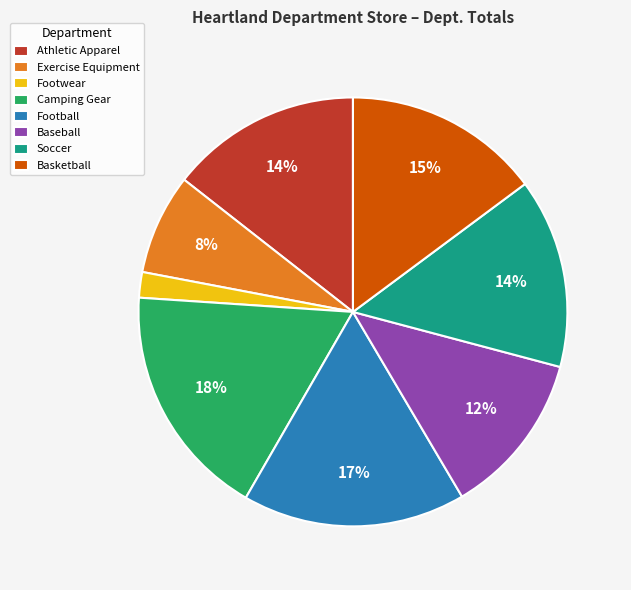

The Camping Gear slice represents 5% of the pie. True or false?

False